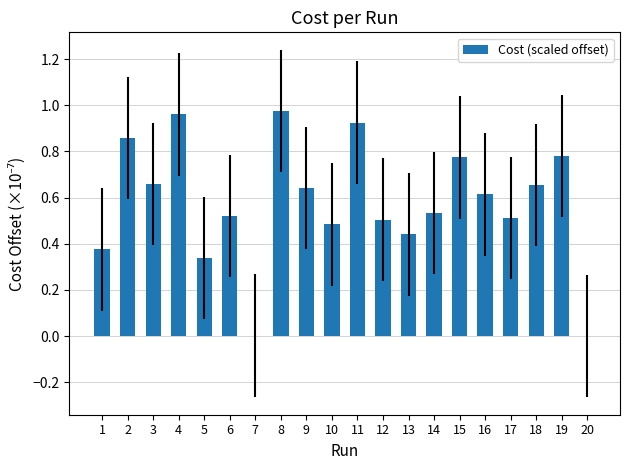

The chart shows a value of 0.5 at 10. True or false?

True